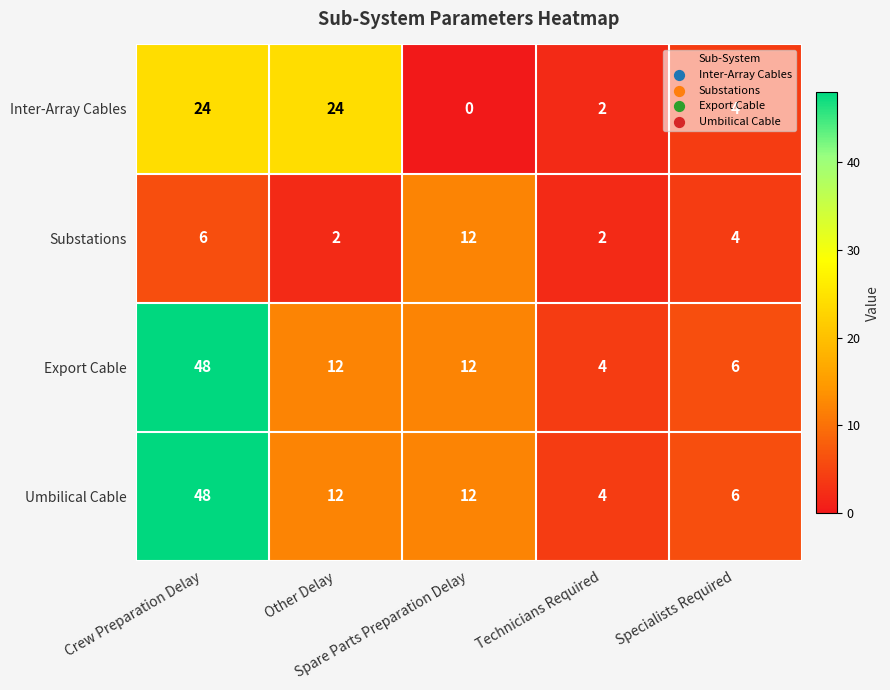

What is the sum of all Substations values?

26